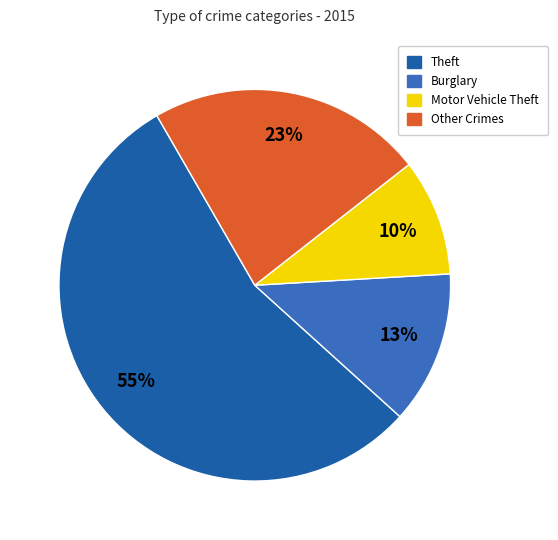

To the nearest percent, what is the average slice percentage?

25%